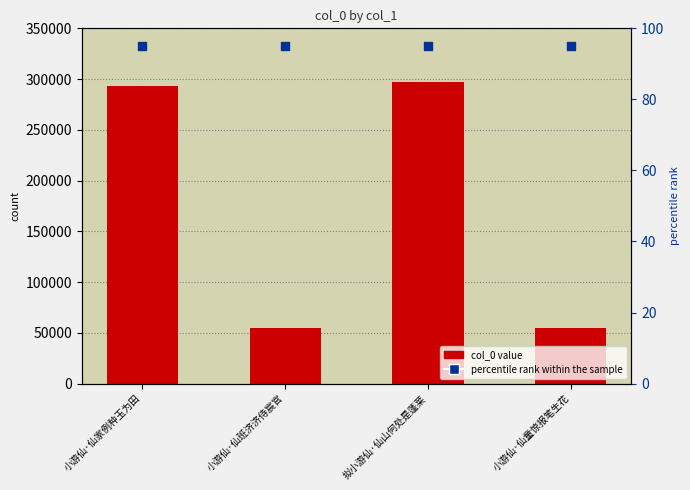

Which series has the largest Y range (max minus min)?

col_0